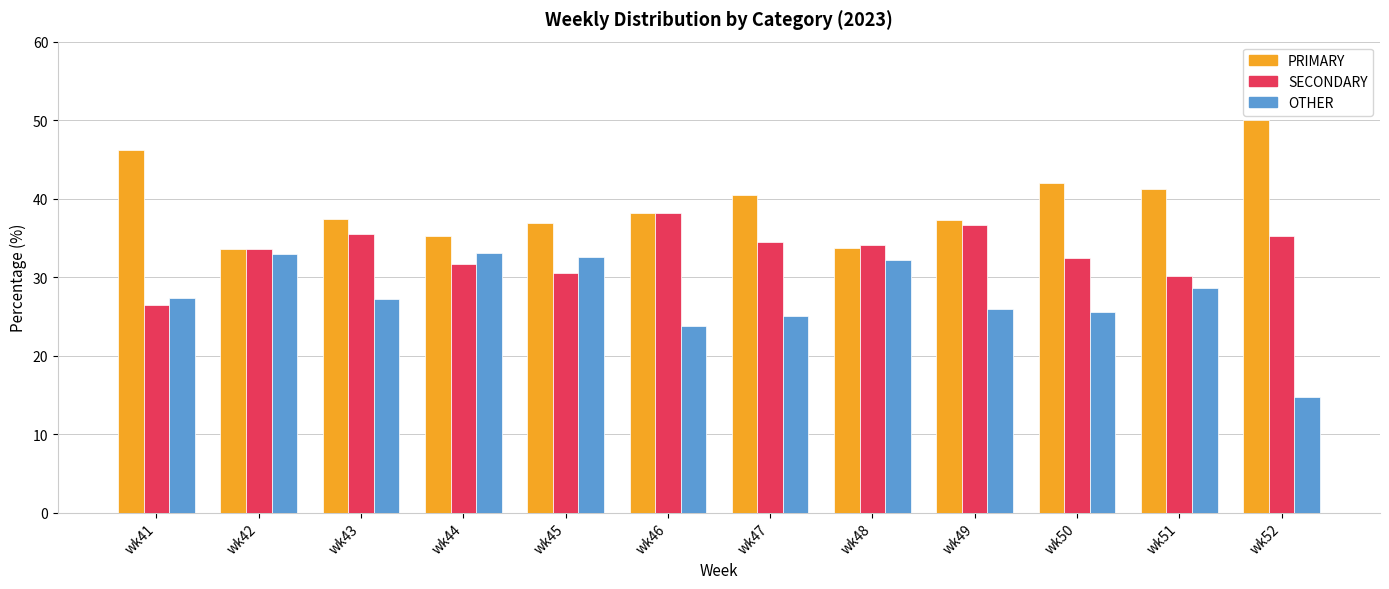

At which category does the chart reach its peak across all series?

wk52